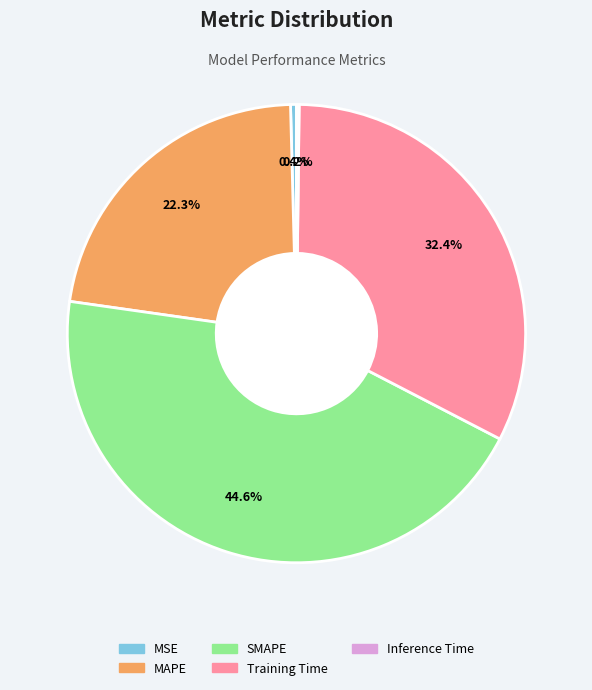

To the nearest percent, what is the combined percentage of SMAPE and MSE?

45%